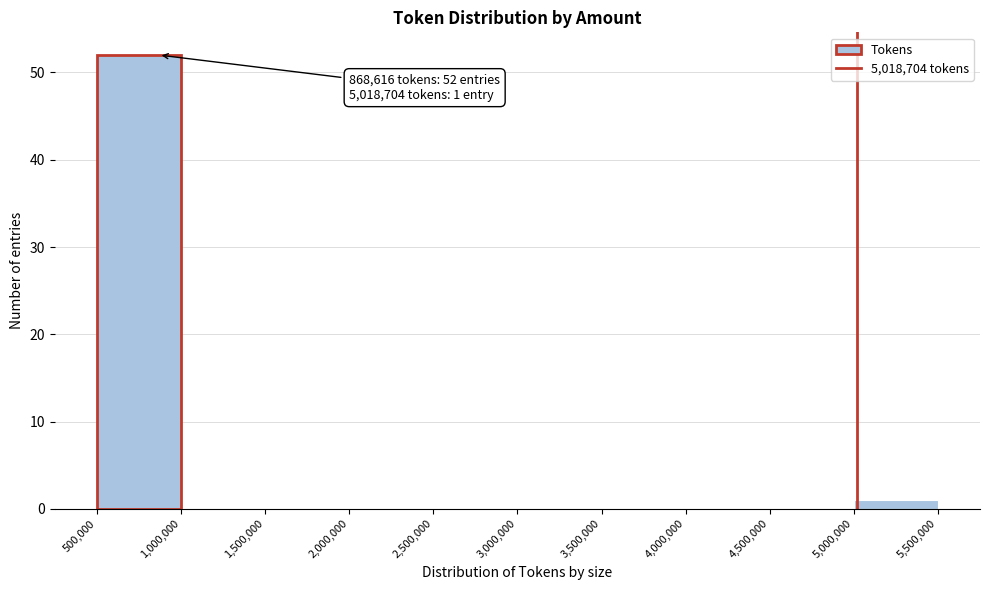

Over which range of the x-axis is the bar tallest?

500,000 to 1,000,000